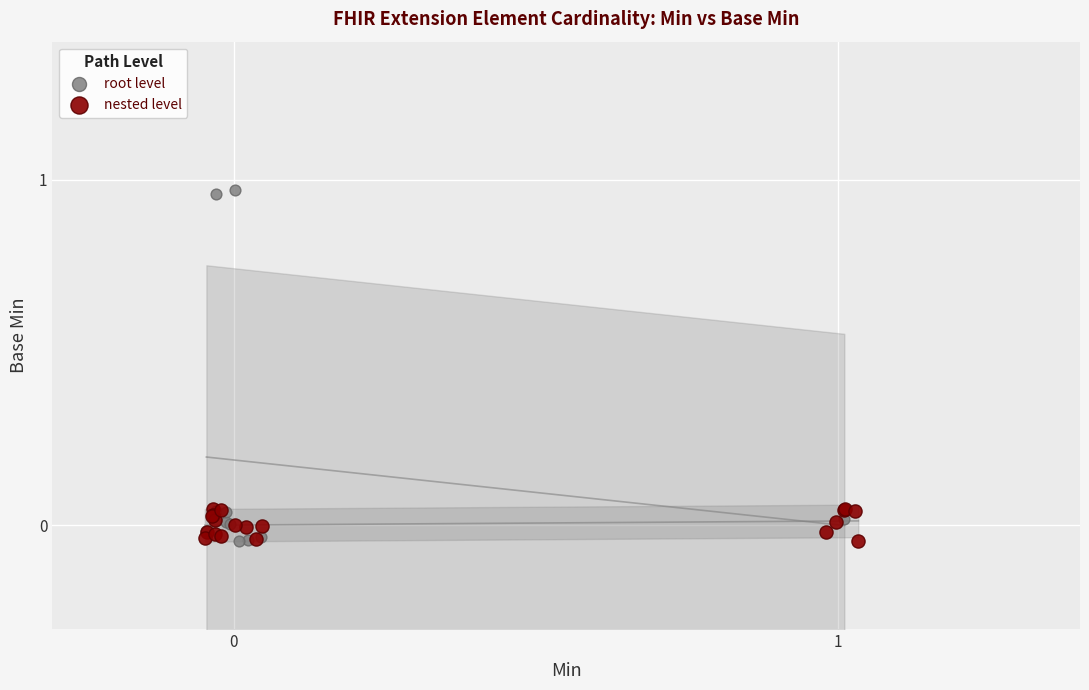

Which series reaches the maximum Y coordinate?

root level